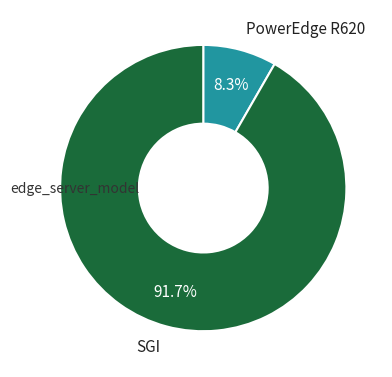

What is the ratio of the value at SGI to the value at PowerEdge R620?

11.0